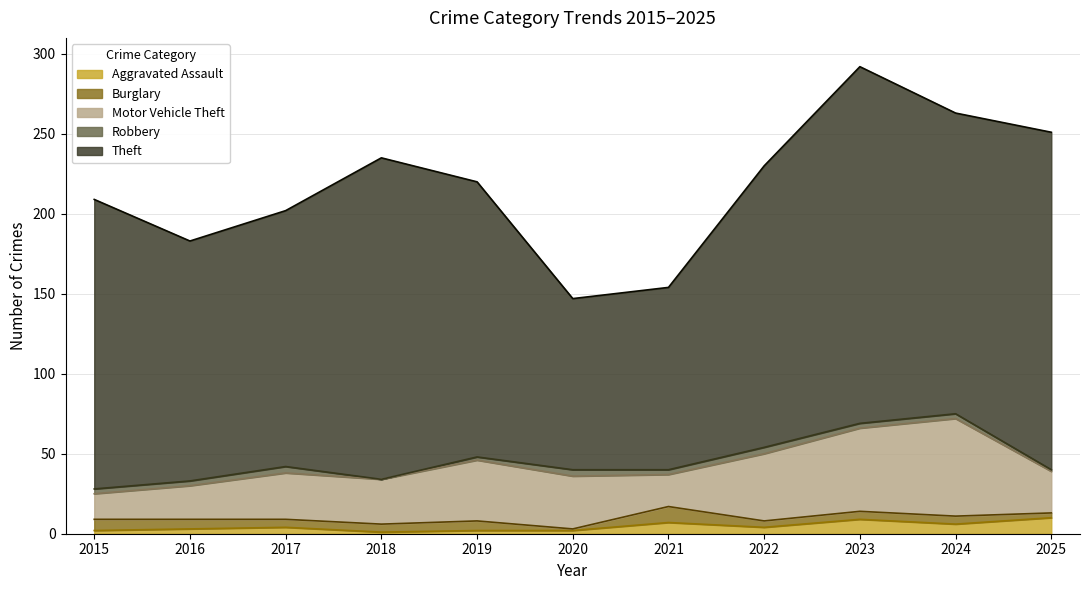

Reading left to right, what are all the values shown in this chart?

Aggravated Assault: 2015=2	2016=3	2017=4	2018=1	2019=2	2020=2	2021=7	2022=4	2023=9	2024=6	2025=10
Burglary: 2015=7	2016=6	2017=5	2018=5	2019=6	2020=1	2021=10	2022=4	2023=5	2024=5	2025=3
Motor Vehicle Theft: 2015=16	2016=21	2017=29	2018=28	2019=38	2020=33	2021=20	2022=42	2023=52	2024=61	2025=26
Robbery: 2015=3	2016=3	2017=4	2018=0	2019=2	2020=4	2021=3	2022=4	2023=3	2024=3	2025=1
Theft: 2015=181	2016=150	2017=160	2018=201	2019=172	2020=107	2021=114	2022=176	2023=223	2024=188	2025=211